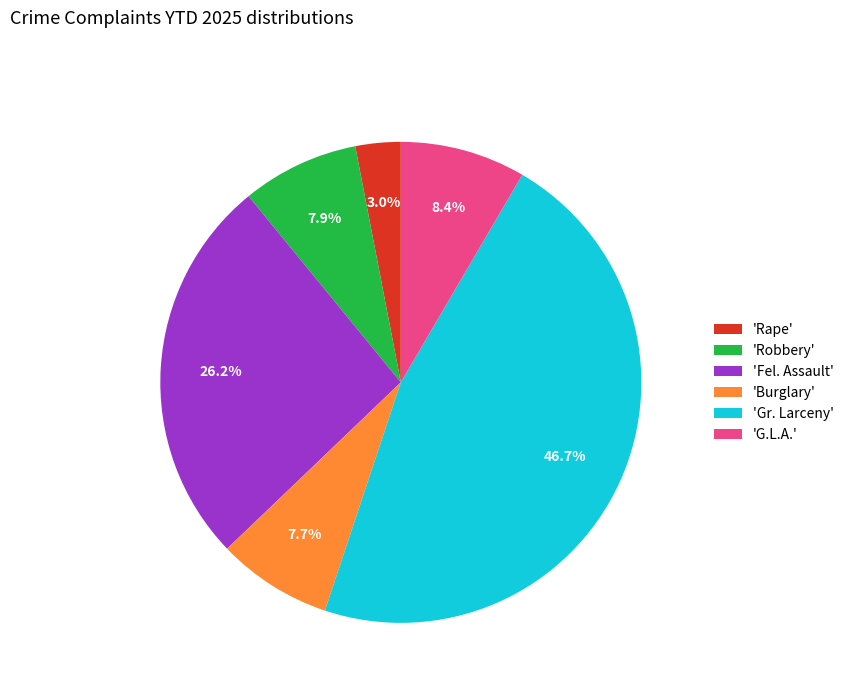

Between 'Gr. Larceny' and 'Burglary', which is larger?

'Gr. Larceny'